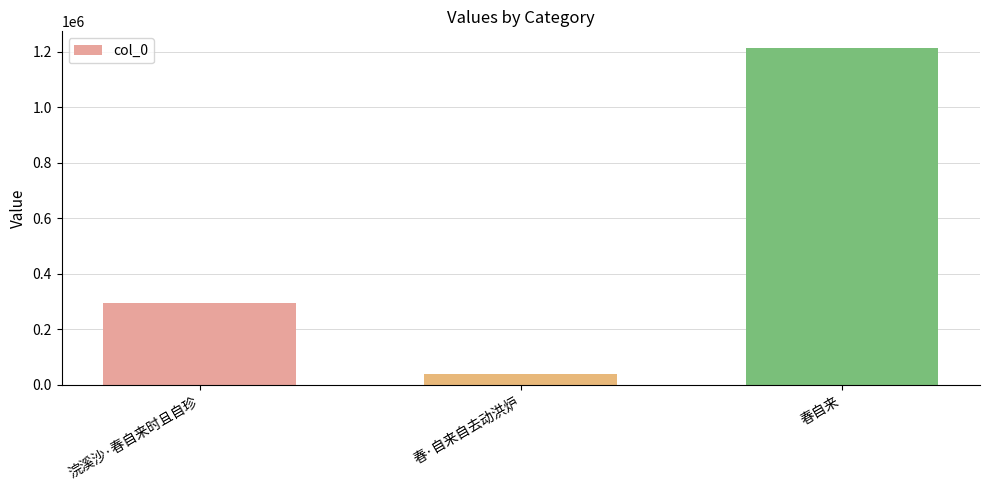

Between 春自来 and 浣溪沙·春自来时且自珍, which is larger?

春自来